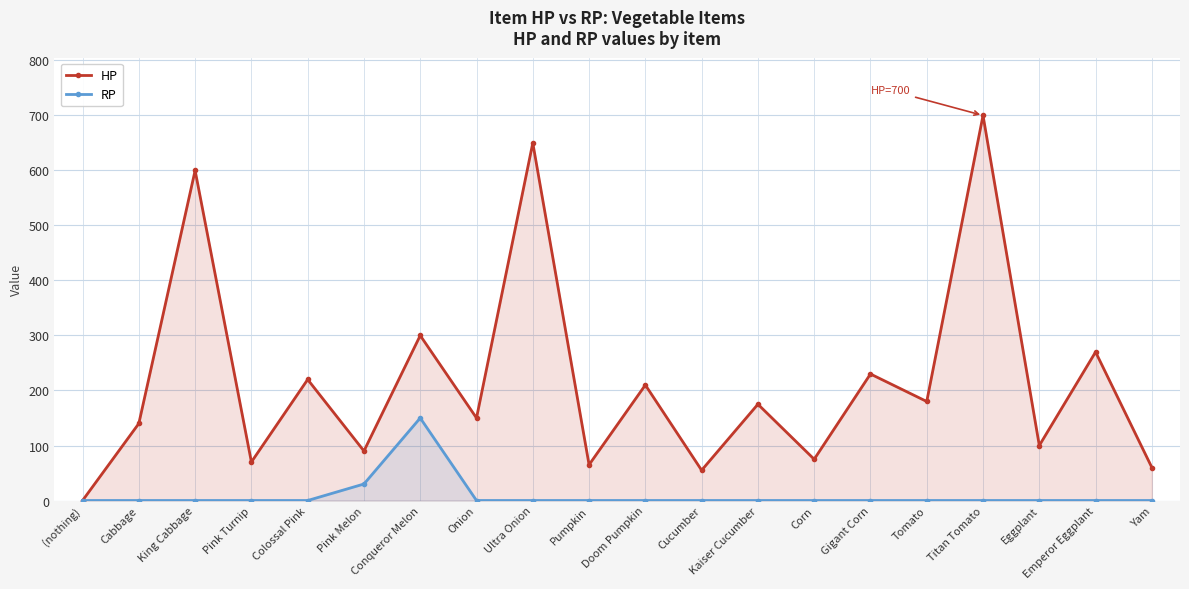

List the series in order of their overall mean, lowest first.

RP, HP